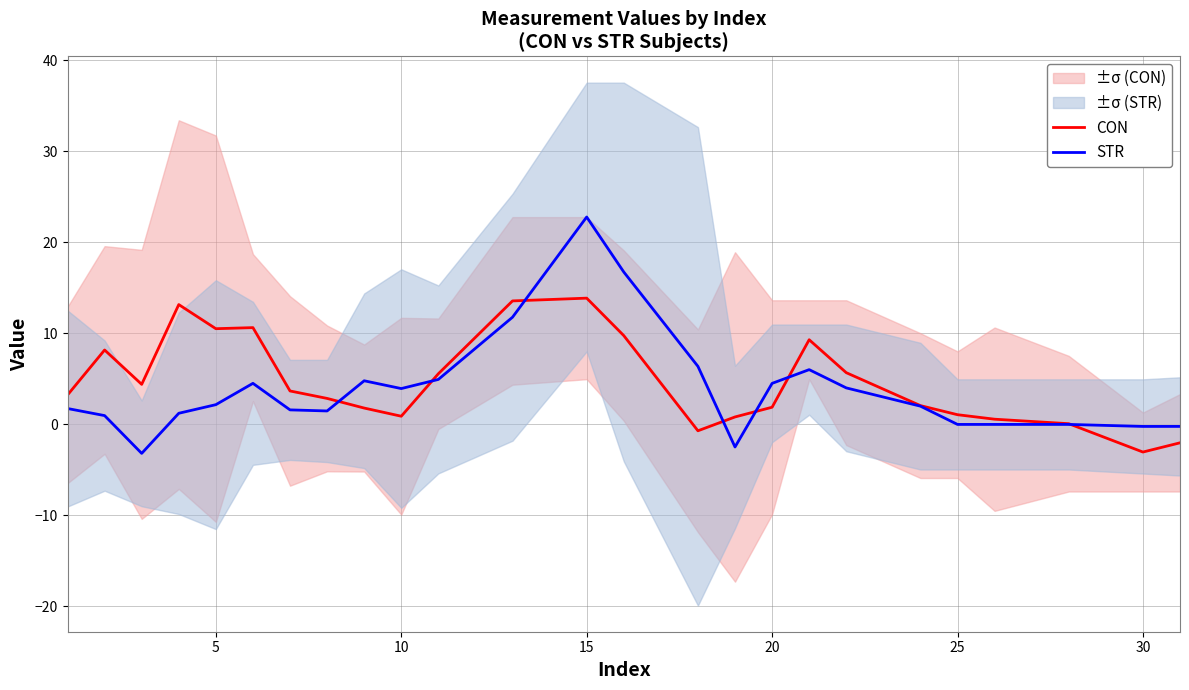

How many intersections are there between STR and CON?

7